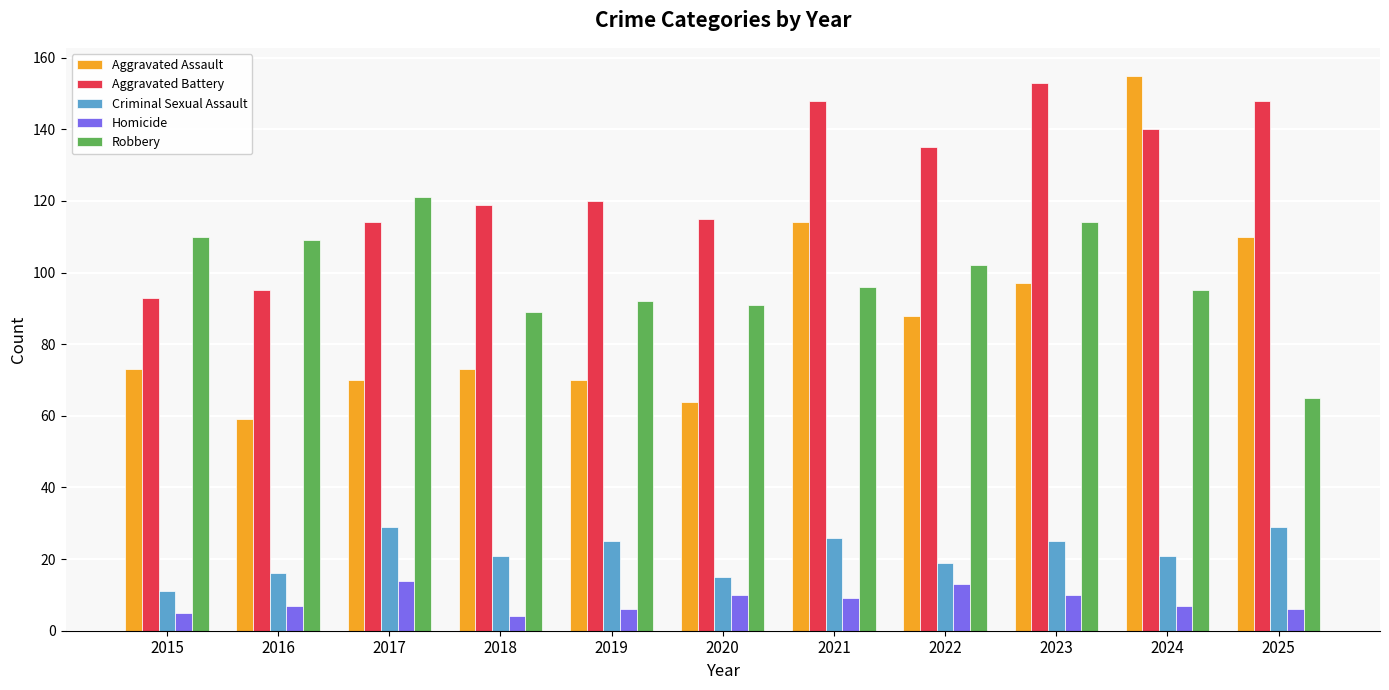

What is the approximate value of Homicide at 2025?

6